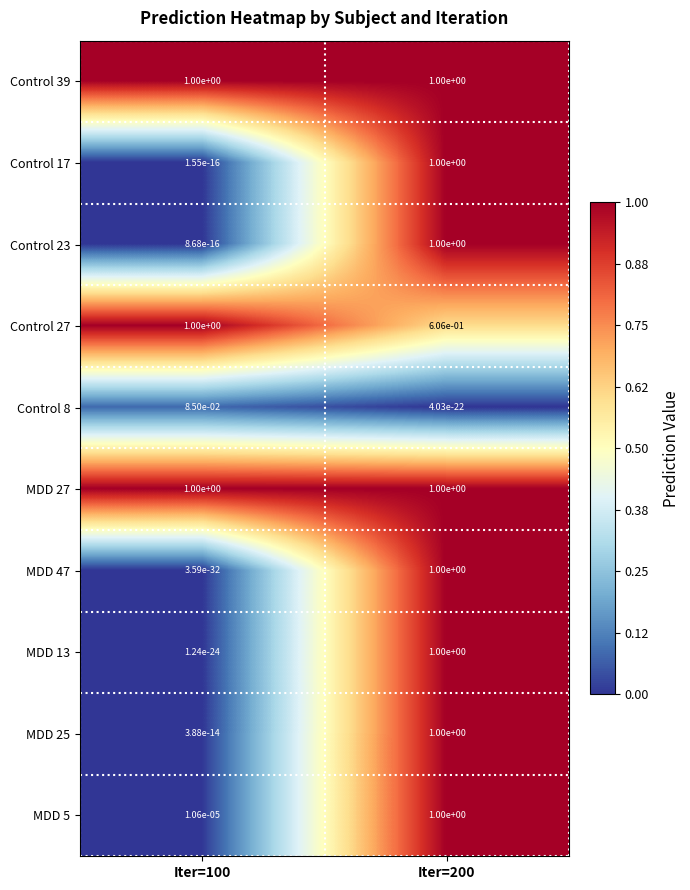

What is the greatest value displayed?

1.0